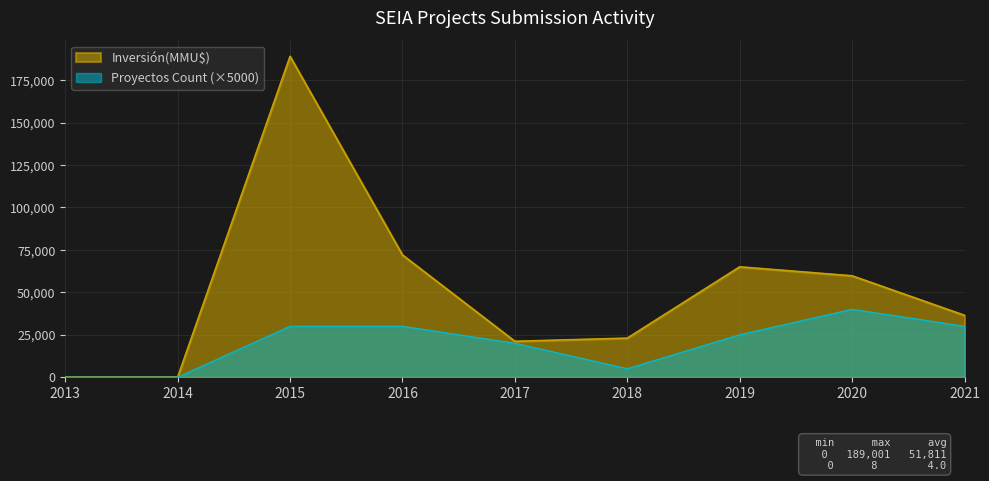

Where is the first local minimum for Proyectos Count?

2018